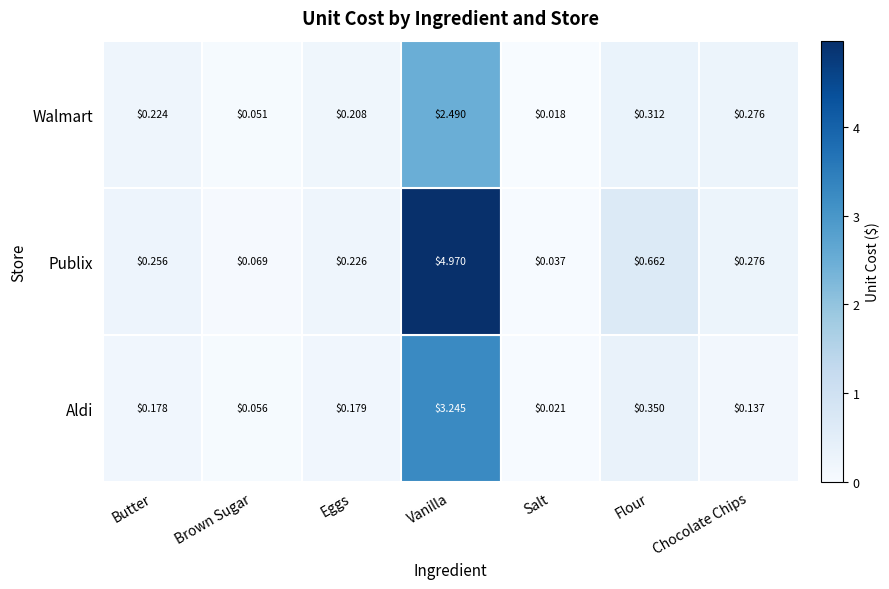

Between Brown Sugar and Vanilla, which series saw the biggest shift?

Publix